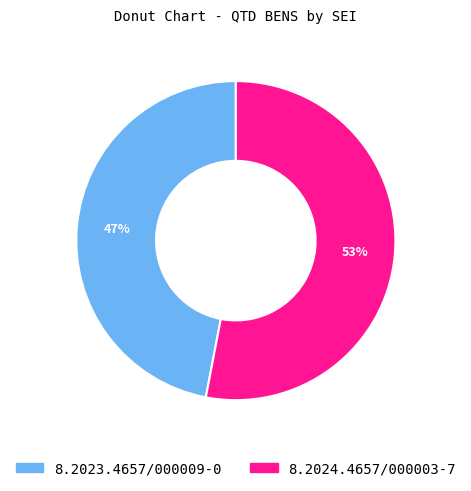

Count the number of slices in the pie.

2